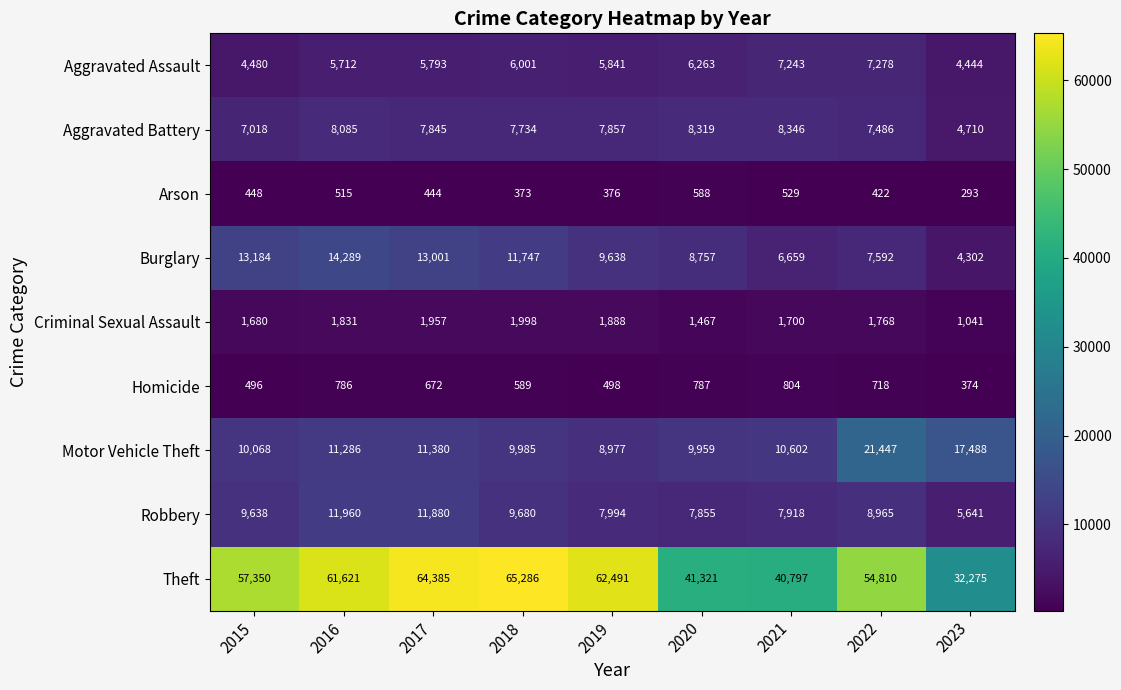

What is the greatest value displayed?

65286